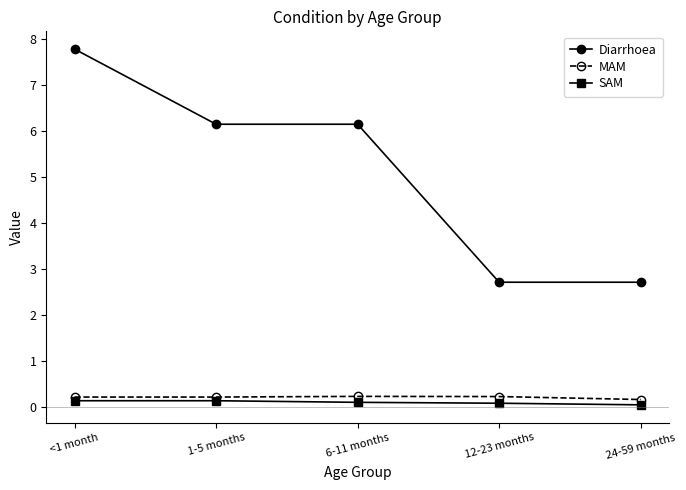

Where does the Diarrhoea series first go above 6?

<1 month